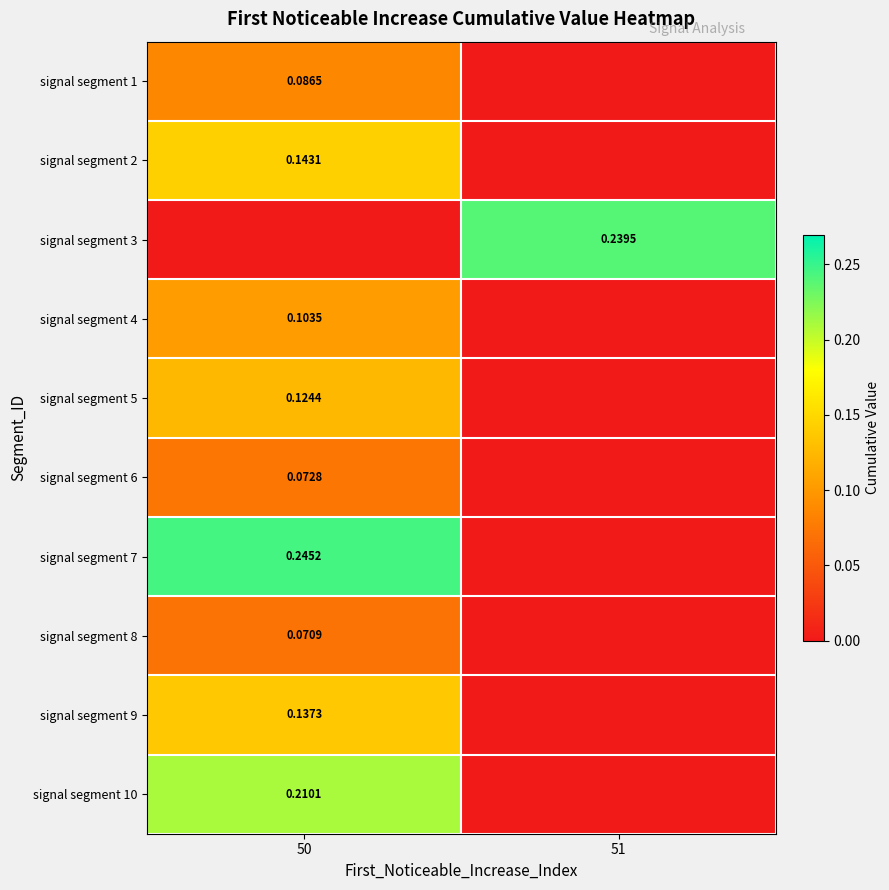

Is the value of signal segment 7 at 50 greater than the value of signal segment 8 at 50?

Yes